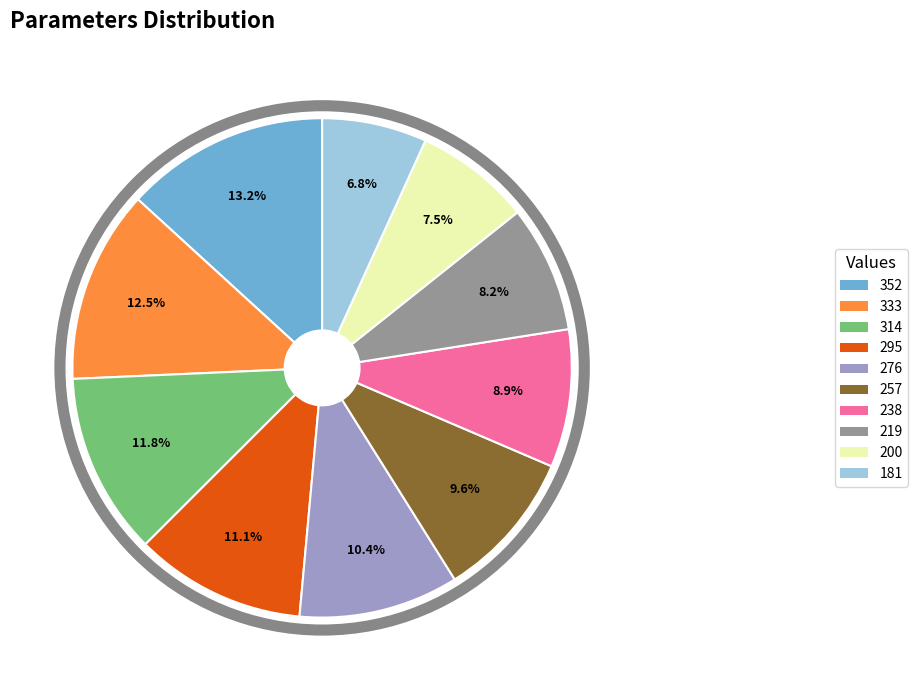

What portion of the pie excludes 295?

88.9%